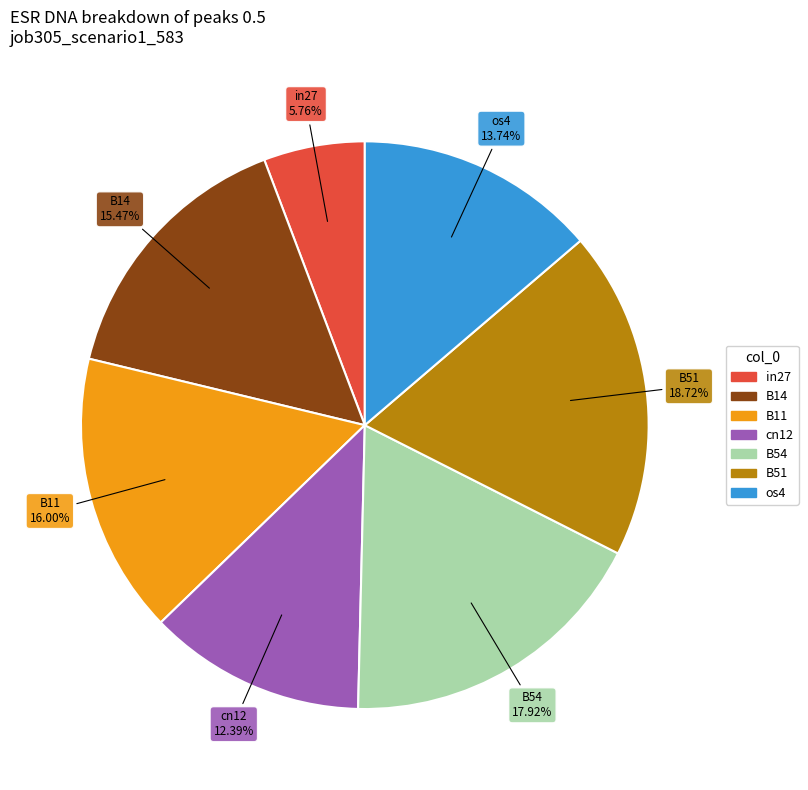

Which slice is the largest?

B51